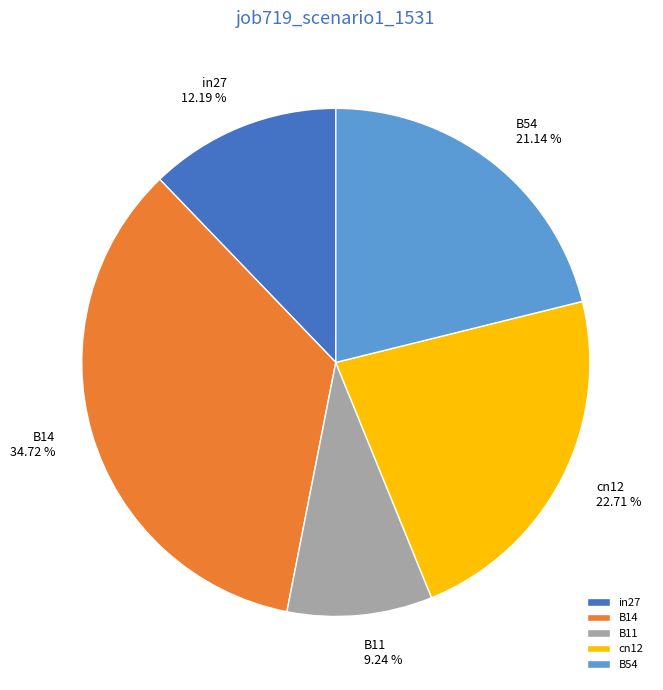

To the nearest percent, what is the difference between the largest and smallest slice percentages?

25%